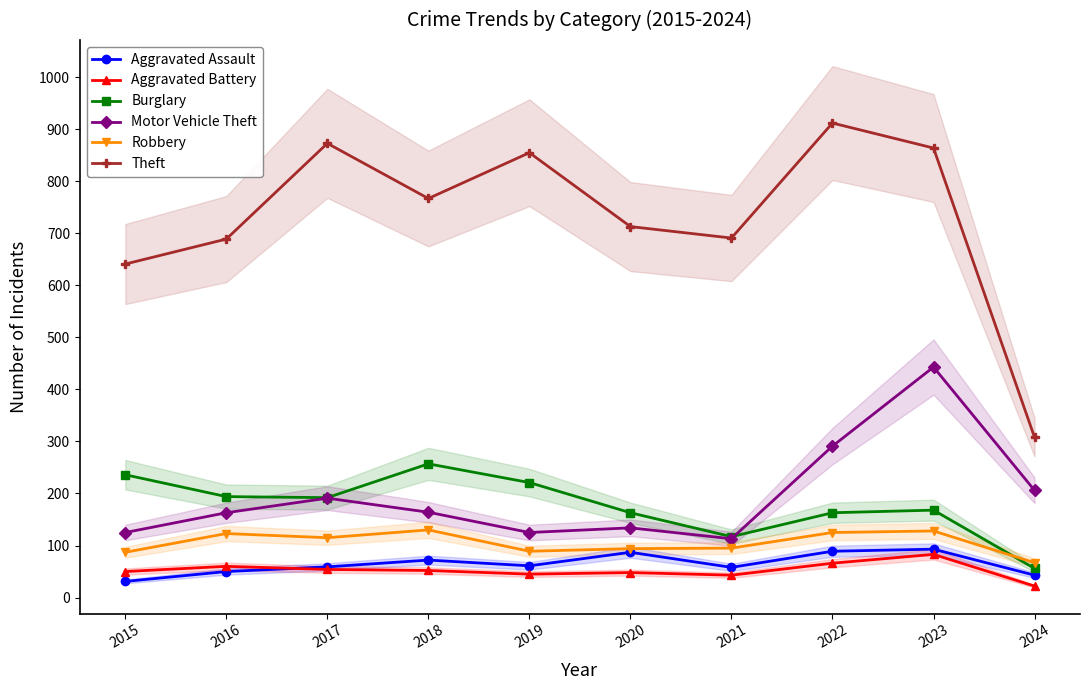

Is it true that Theft equals 308 at 2024?

True